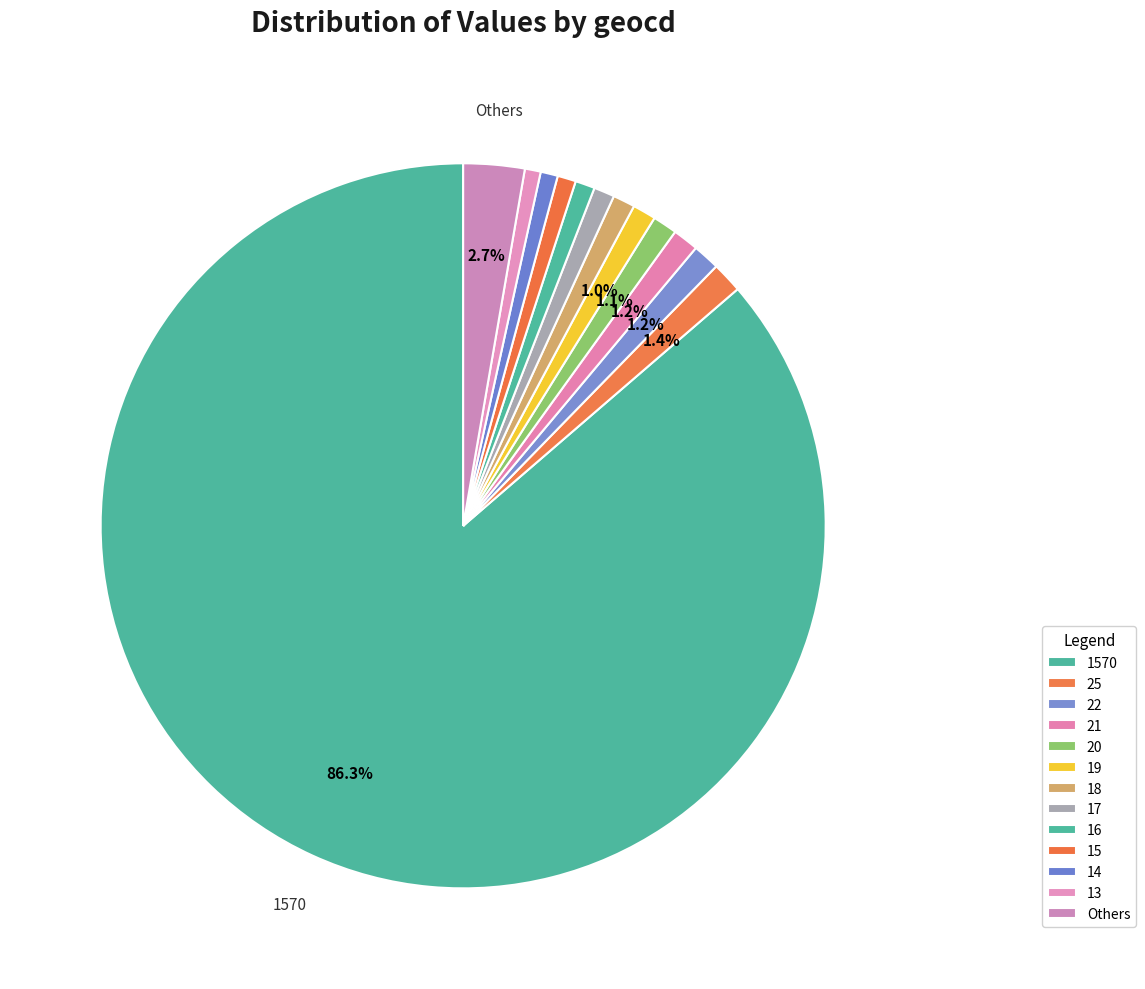

Is there any slice that represents more than half of the pie?

Yes